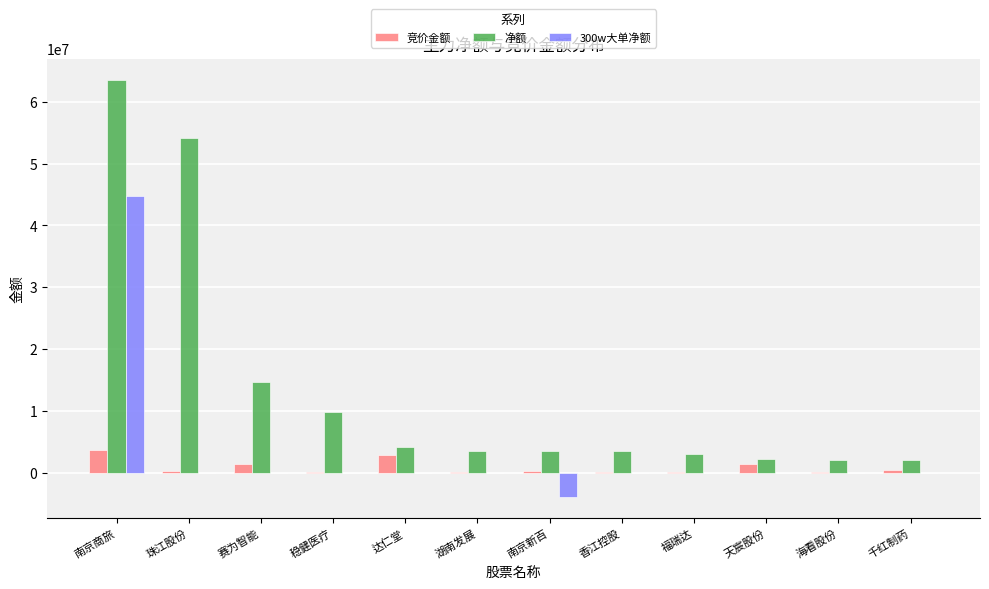

At which label does 300w大单净额 first exceed 0?

南京商旅